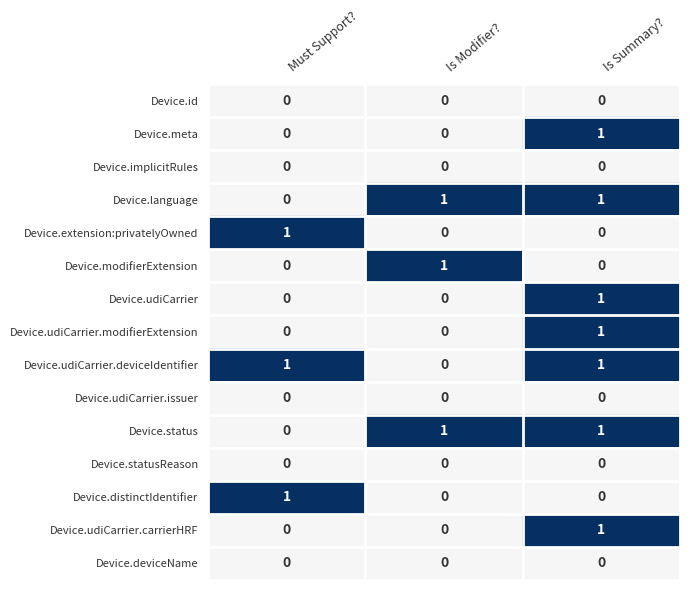

How many Device.udiCarrier values are between 0 and 1?

3